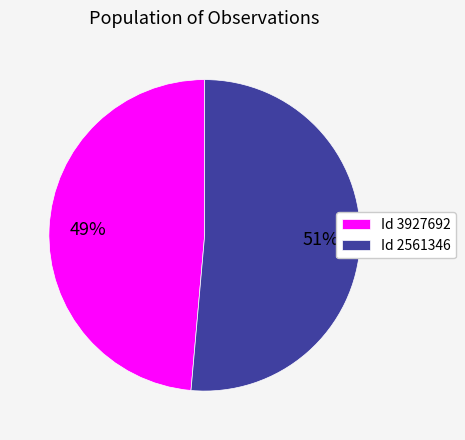

What percentage is the Id 3927692 slice, to the nearest percent?

49%